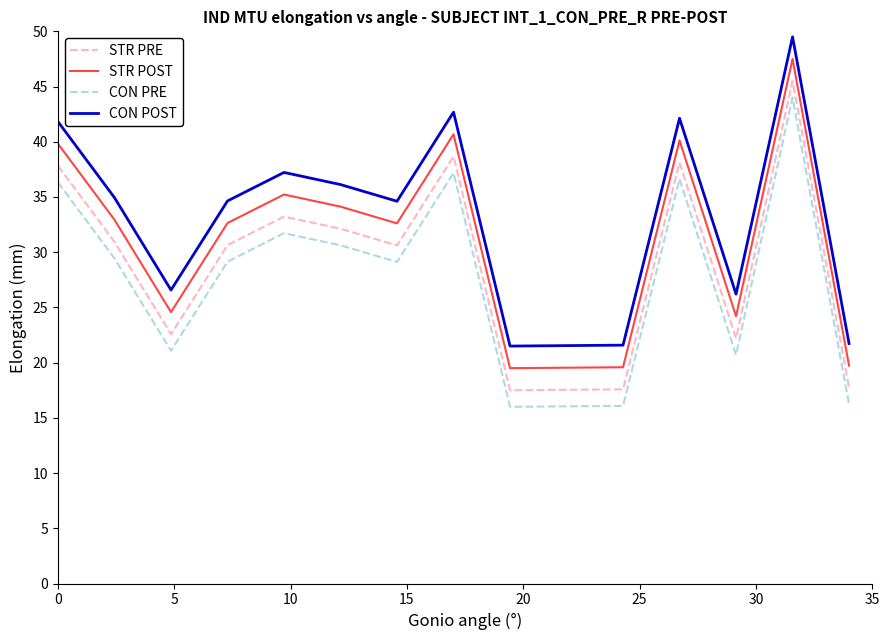

True or false: STR PRE and STR POST intersect in this chart.

False